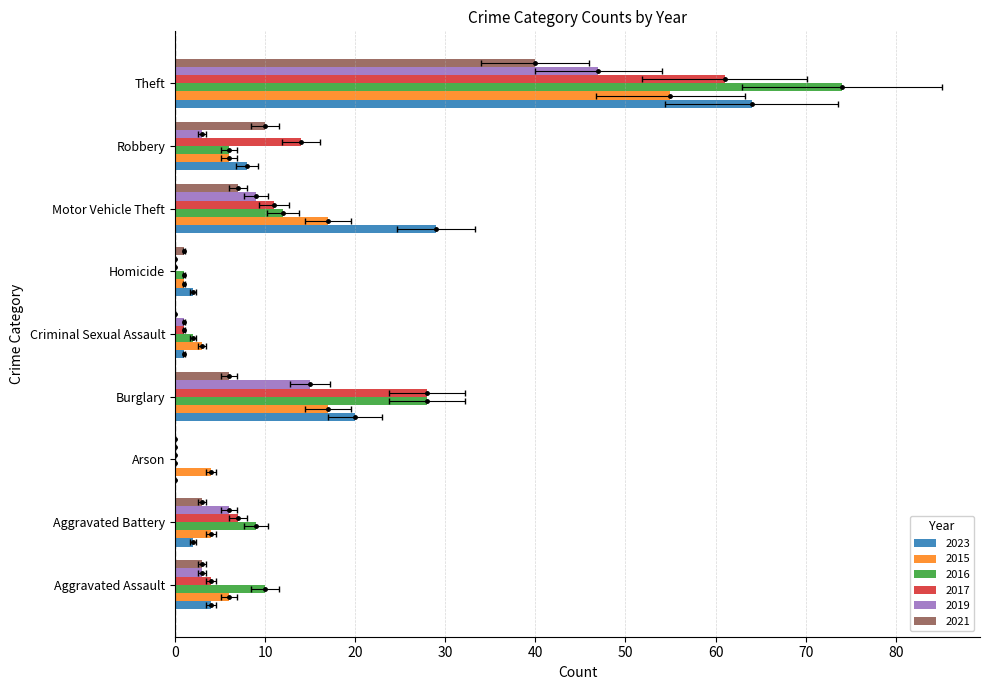

Reading left to right, extract all data points from this chart.

2023: Aggravated Assault=4	Aggravated Battery=2	Arson=0	Burglary=20	Criminal Sexual Assault=1	Homicide=2	Motor Vehicle Theft=29	Robbery=8	Theft=64
2015: Aggravated Assault=6	Aggravated Battery=4	Arson=4	Burglary=17	Criminal Sexual Assault=3	Homicide=1	Motor Vehicle Theft=17	Robbery=6	Theft=55
2016: Aggravated Assault=10	Aggravated Battery=9	Arson=0	Burglary=28	Criminal Sexual Assault=2	Homicide=1	Motor Vehicle Theft=12	Robbery=6	Theft=74
2017: Aggravated Assault=4	Aggravated Battery=7	Arson=0	Burglary=28	Criminal Sexual Assault=1	Homicide=0	Motor Vehicle Theft=11	Robbery=14	Theft=61
2019: Aggravated Assault=3	Aggravated Battery=6	Arson=0	Burglary=15	Criminal Sexual Assault=1	Homicide=0	Motor Vehicle Theft=9	Robbery=3	Theft=47
2021: Aggravated Assault=3	Aggravated Battery=3	Arson=0	Burglary=6	Criminal Sexual Assault=0	Homicide=1	Motor Vehicle Theft=7	Robbery=10	Theft=40